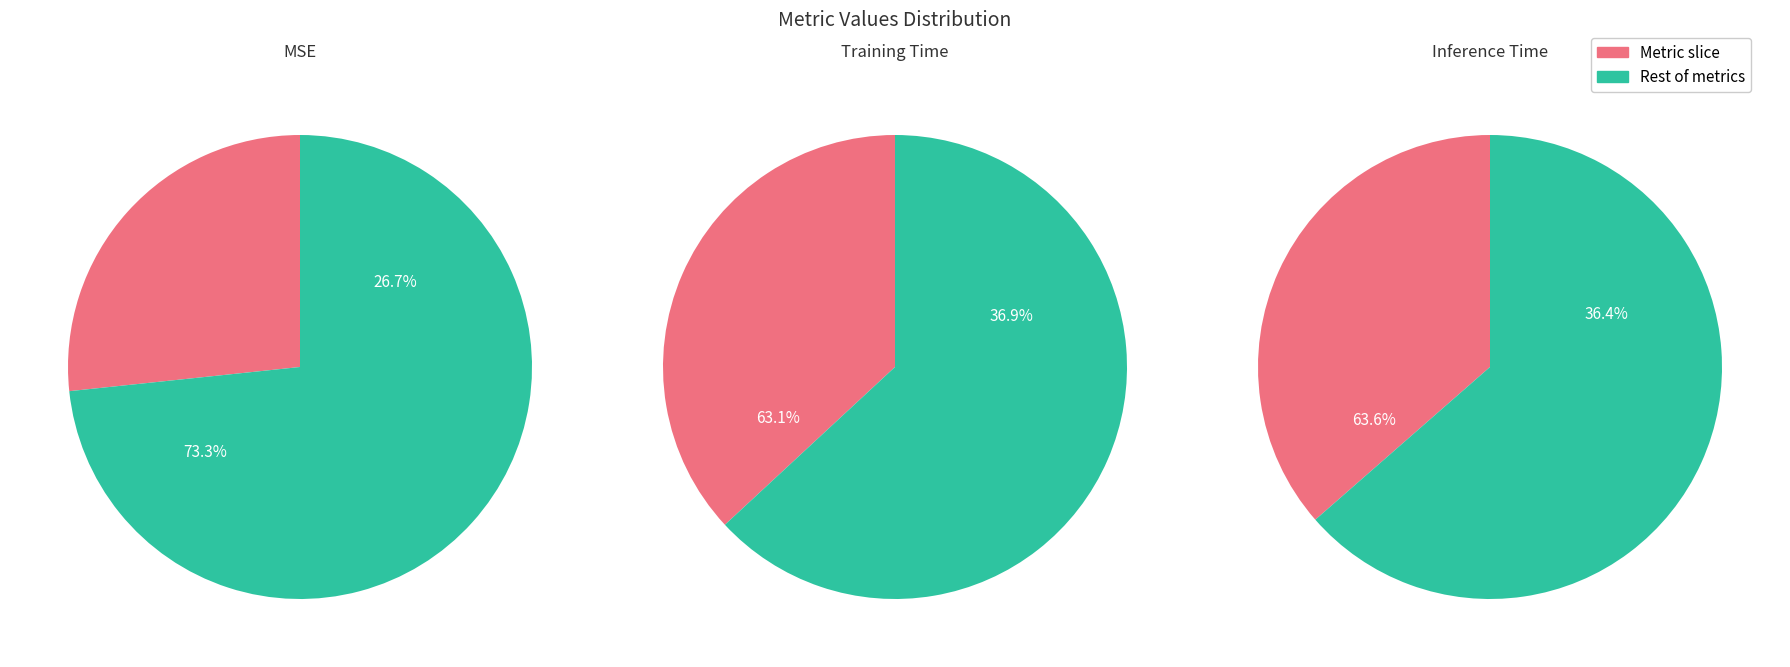

What percentage is NOT represented by MSE?

73.3%